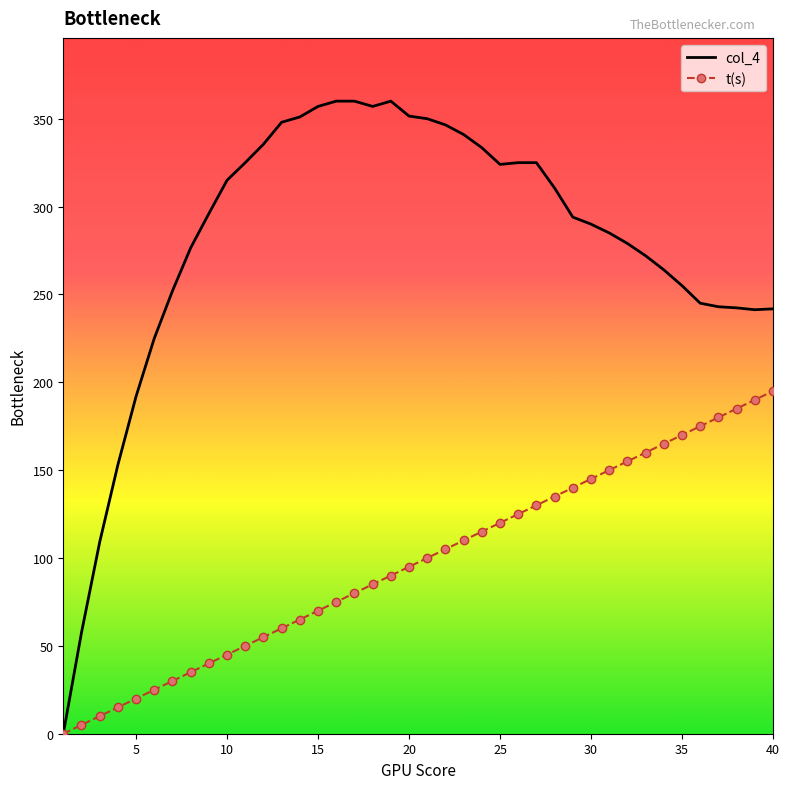

How many values in col_4 are above zero?

39